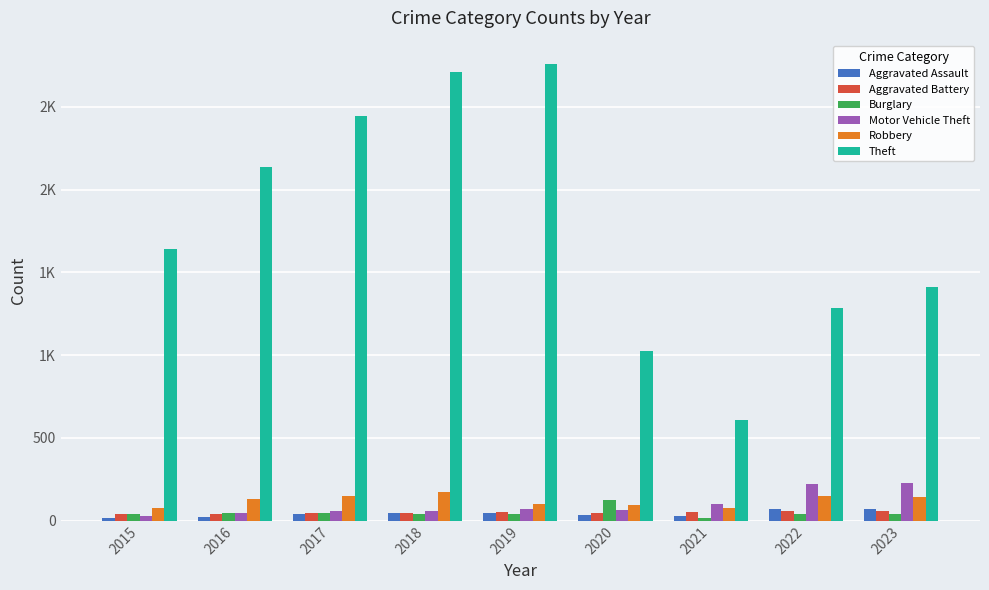

What is the sum of all Motor Vehicle Theft values?

880